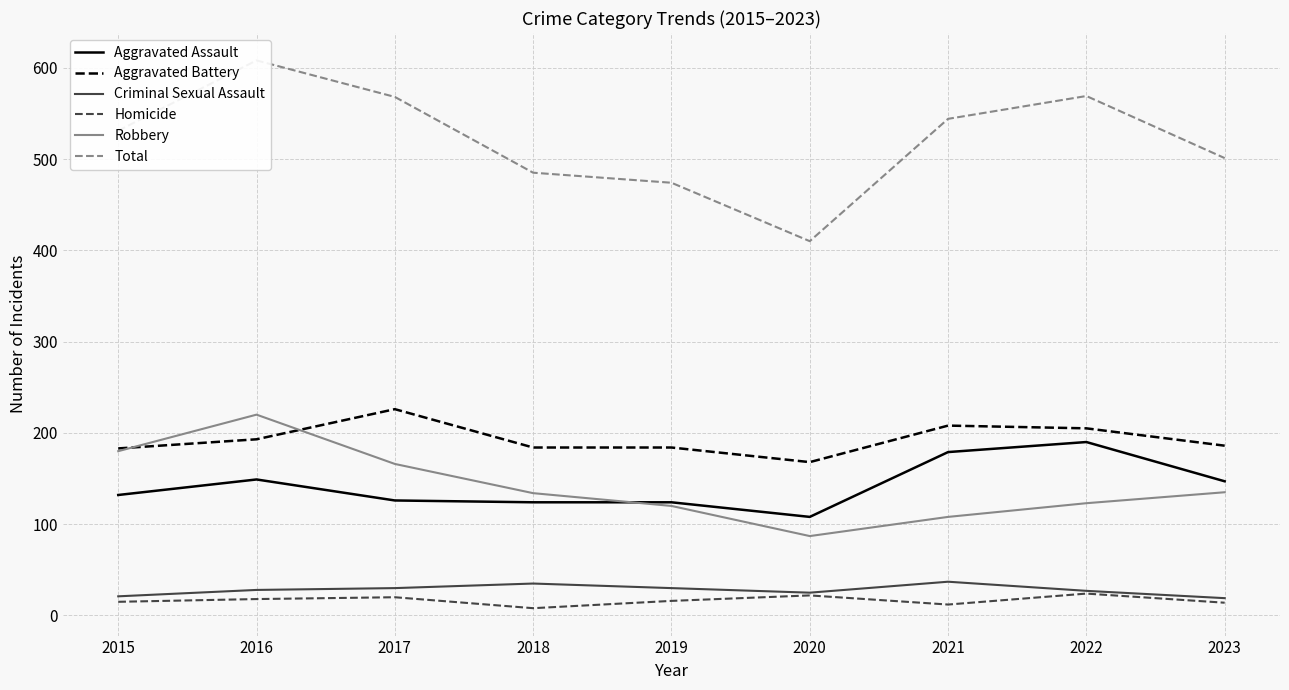

Which series changed the most between 2015 and 2016?

Total